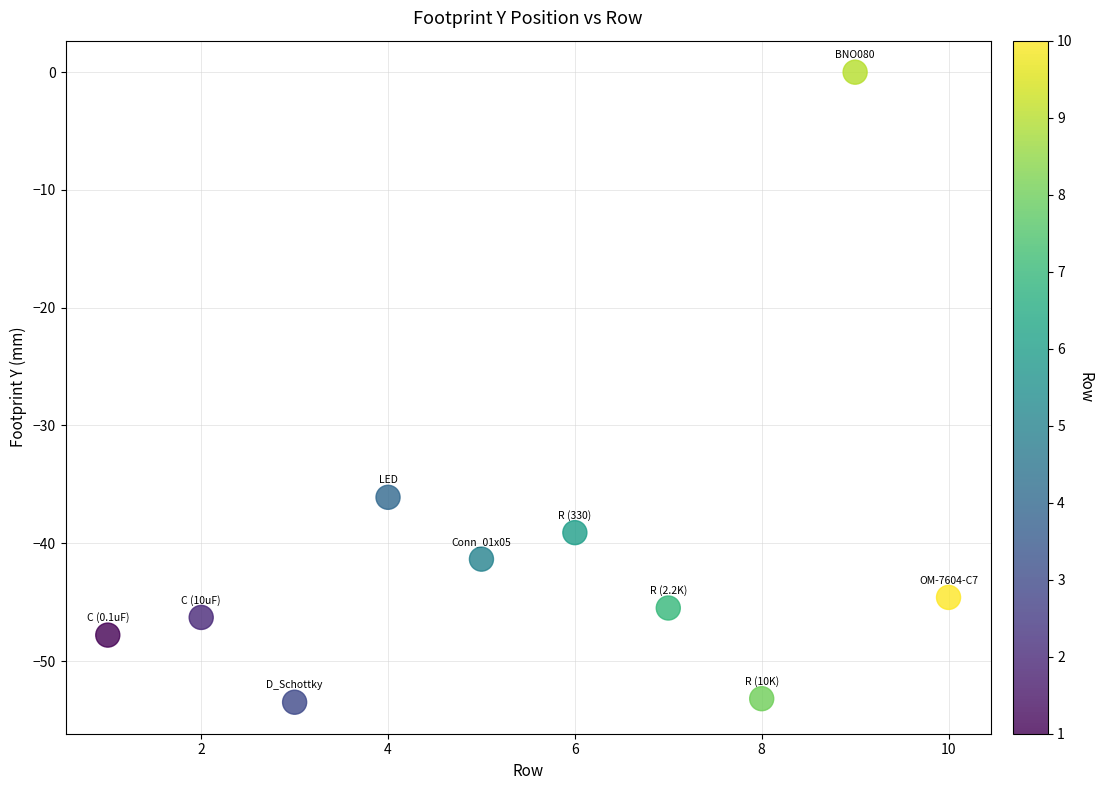

What is the average Y value?

-40.7